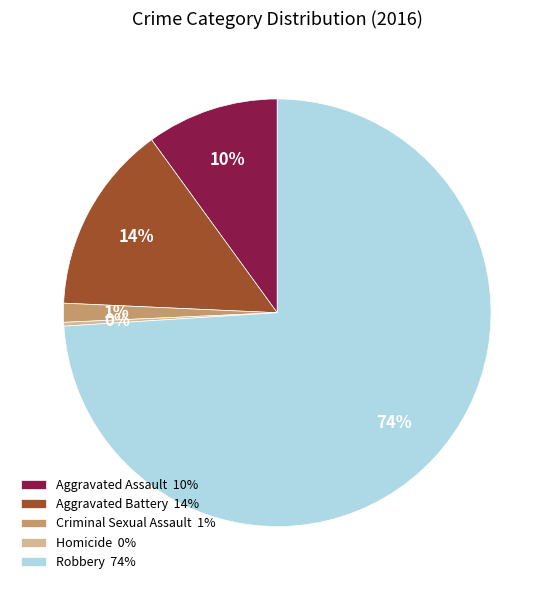

Is there any slice that represents more than half of the pie?

Yes